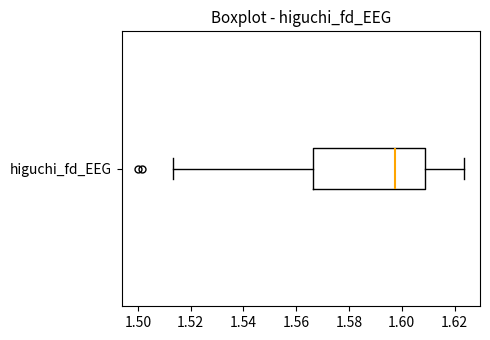

Transcribe this box plot: give where the median line is, the range the box spans, and where the two whiskers end, as read against the x-axis. The values are not printed on the chart, so give them approximately, as read against the axis.

median 1.598, box 1.566 to 1.608, whiskers 1.514 to 1.624